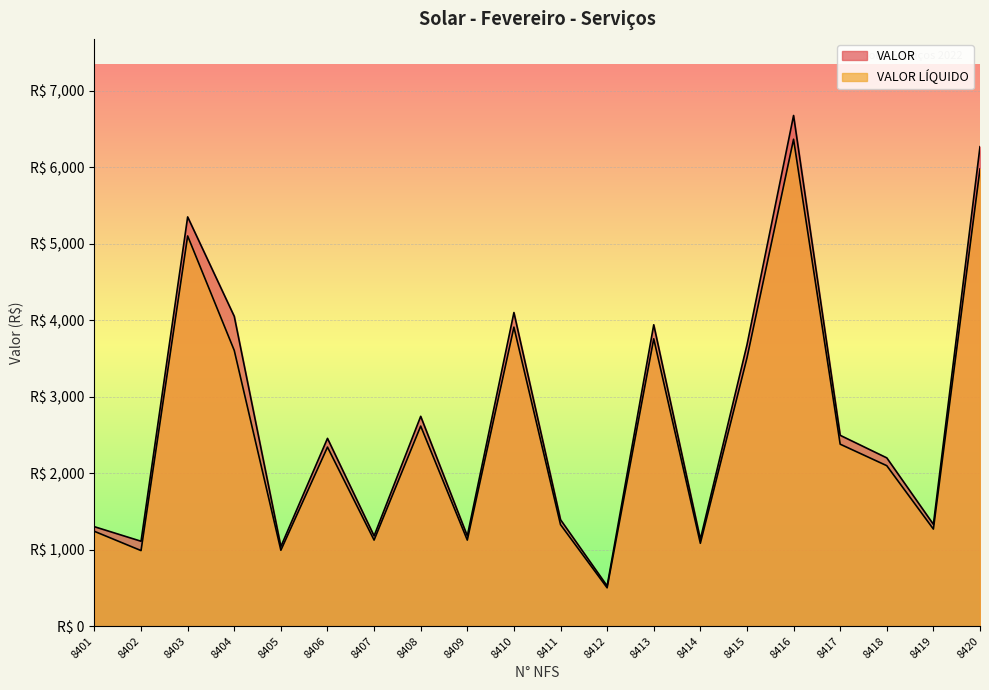

Is it true that VALOR LÍQUIDO equals 1886.3 at 8409?

False